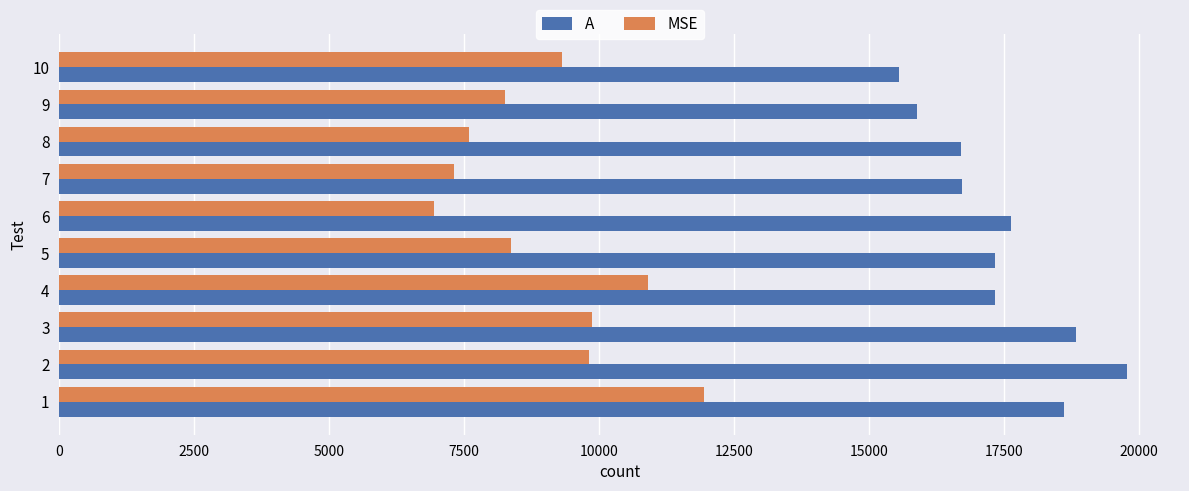

Count the number of categories in the chart.

10